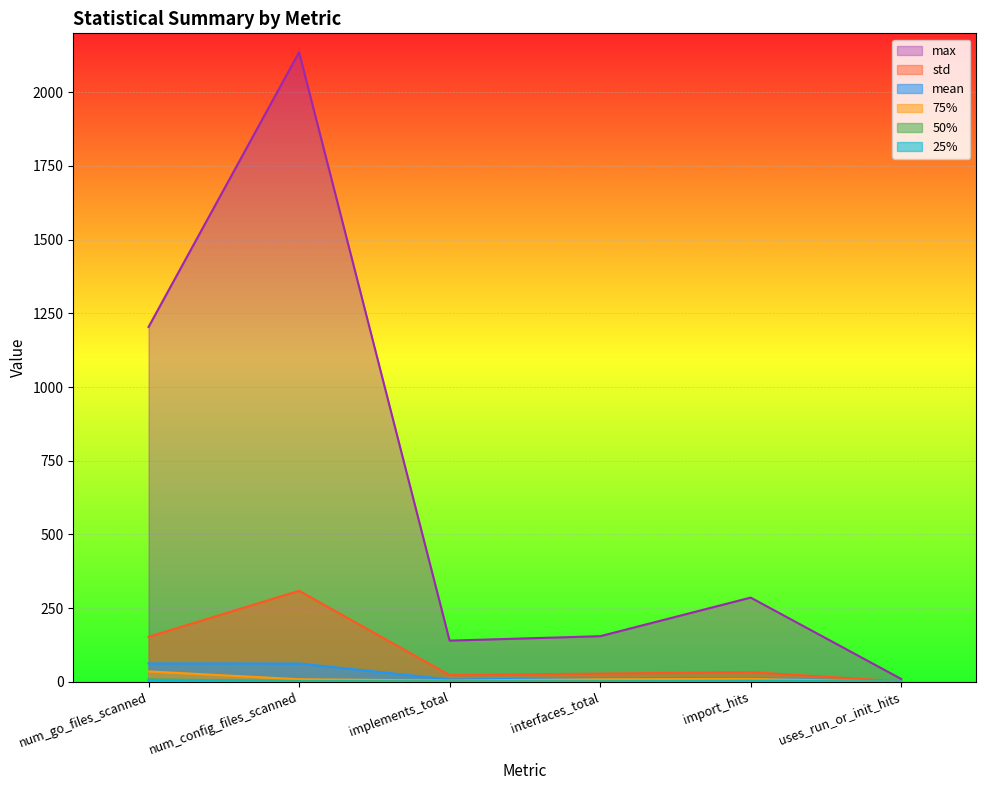

Which category has the highest value in the std series?

num_config_files_scanned